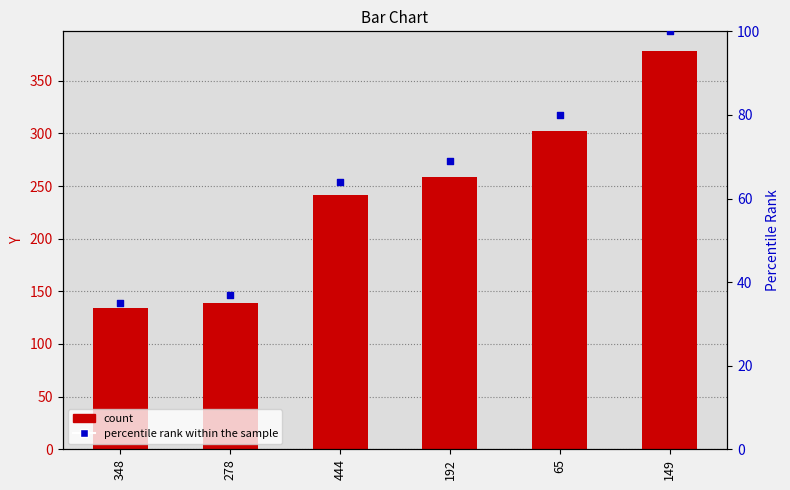

Approximately how many times larger is the value at 278 compared to 149?

0.4